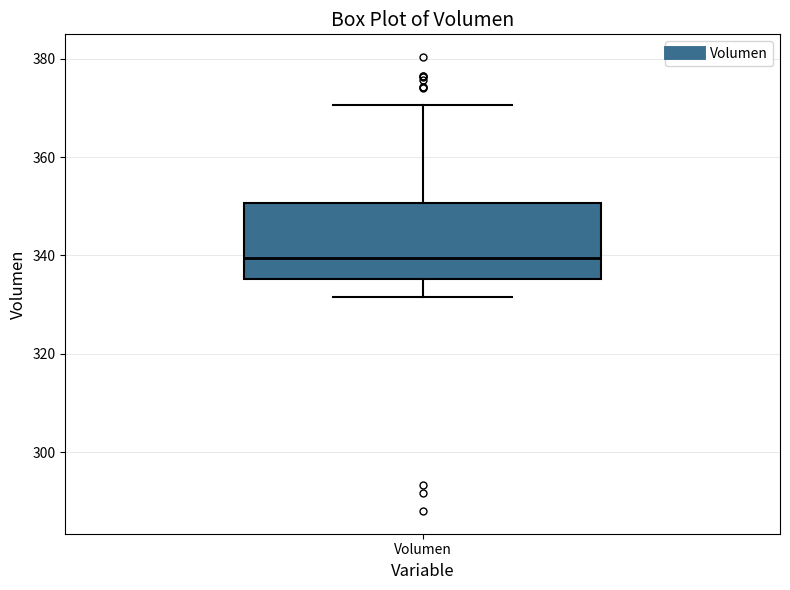

Transcribe this box plot: give where the median line is, the range the box spans, and where the two whiskers end, as read against the y-axis. The values are not printed on the chart, so give them approximately, as read against the axis.

median 340, box 336 to 350, whiskers 332 to 370